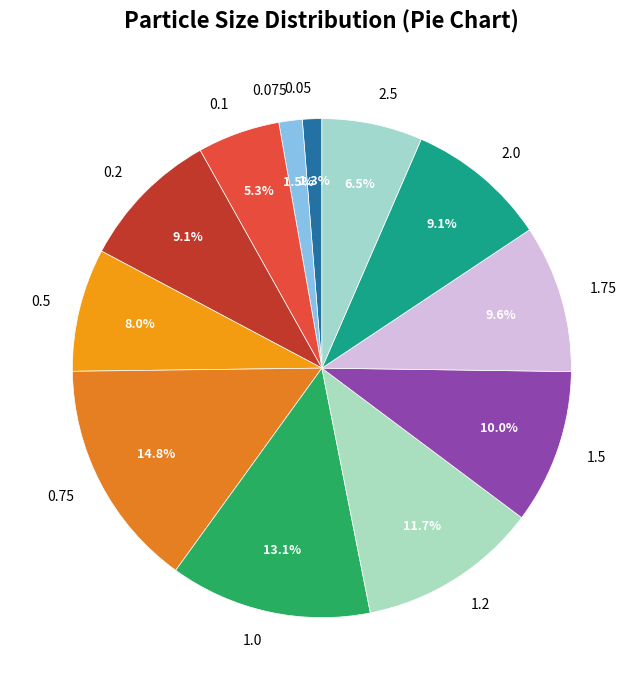

Do 1.75 and 0.5 together represent more than half of the pie?

No